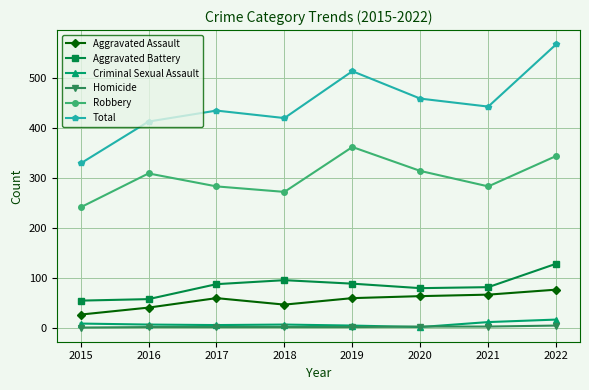

What are all the series names shown in the legend?

Aggravated Assault, Aggravated Battery, Criminal Sexual Assault, Homicide, Robbery, Total